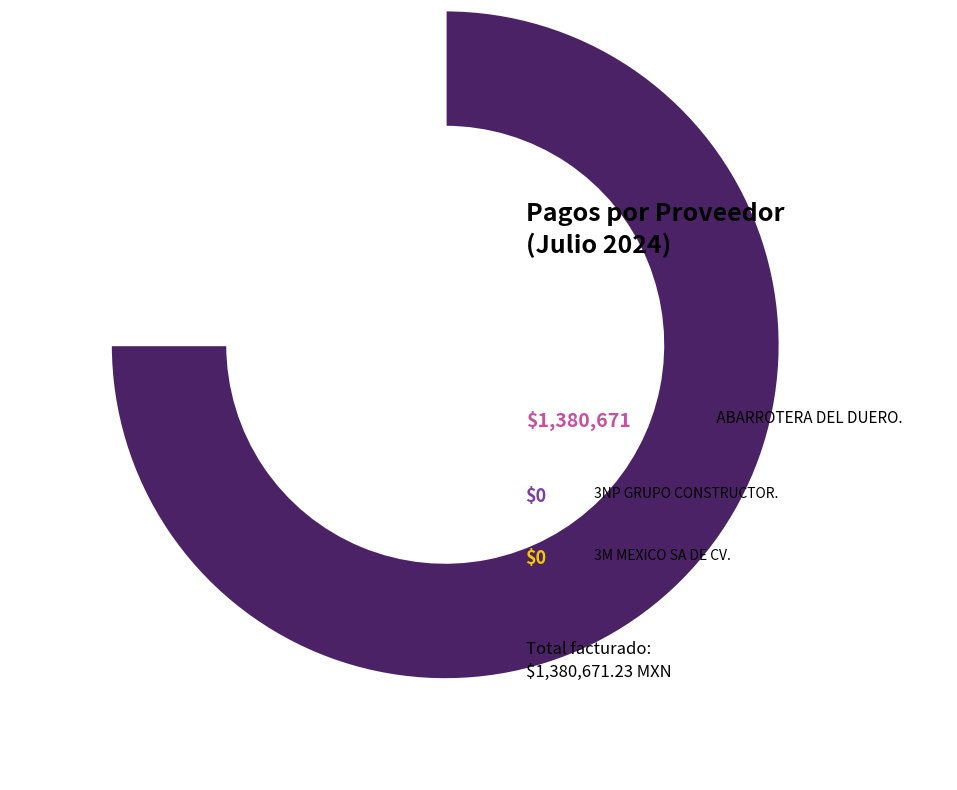

Is there a majority slice in this chart?

No